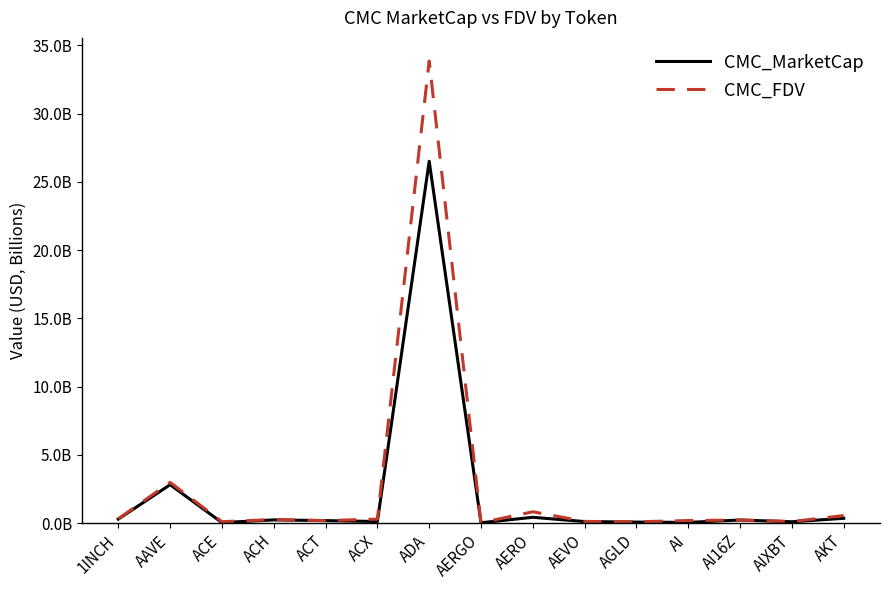

What is the value of the CMC_FDV point at the 4th from the left?

0.3